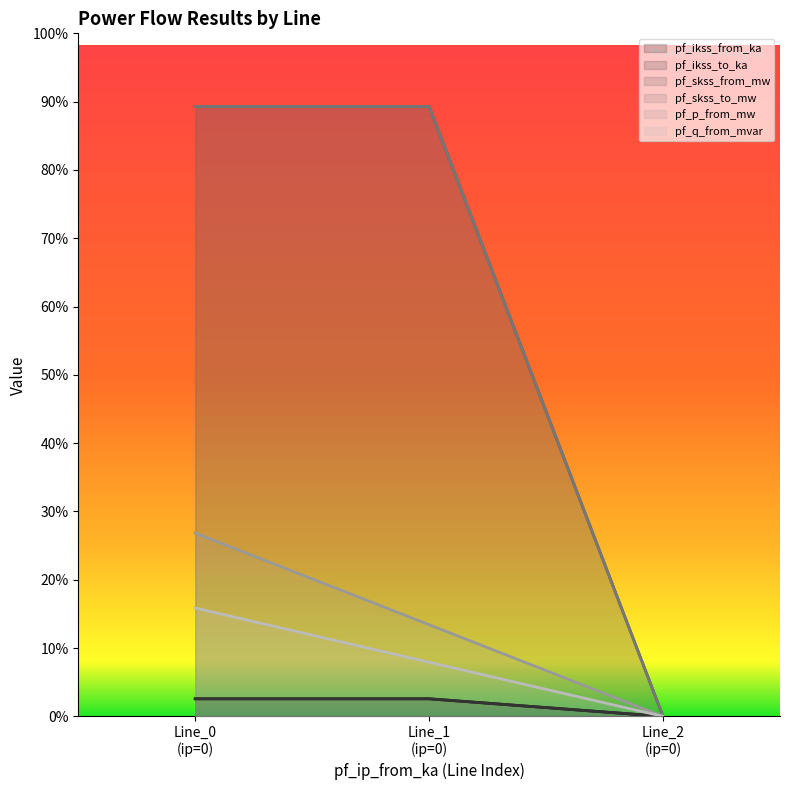

The pf_p_from_mw series shows 7.2 at Line_2 (ip=0). True or false?

False